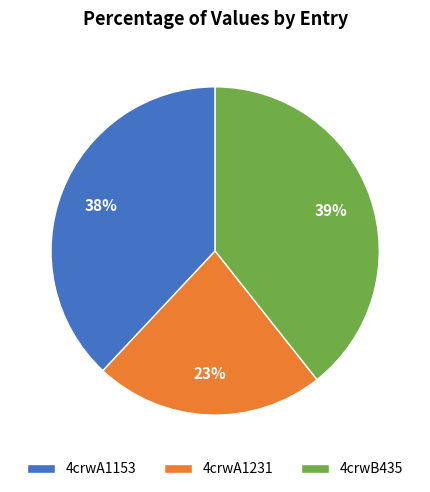

To the nearest percent, what percentage of the pie is 4crwA1153?

38%